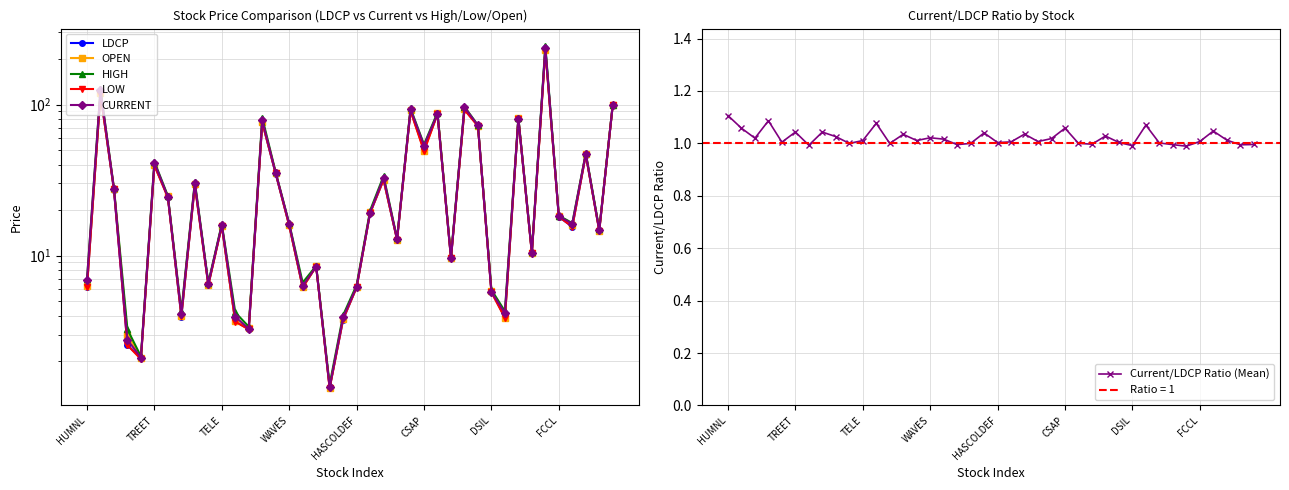

True or false: LDCP and Current/LDCP Ratio (Mean) intersect in this chart.

False